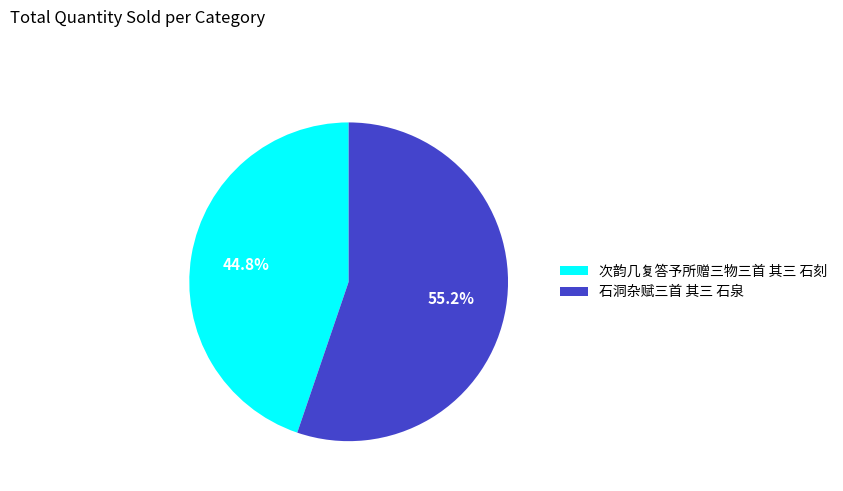

The 次韵几复答予所赠三物三首 其三 石刻 slice represents 45% of the pie. True or false?

True